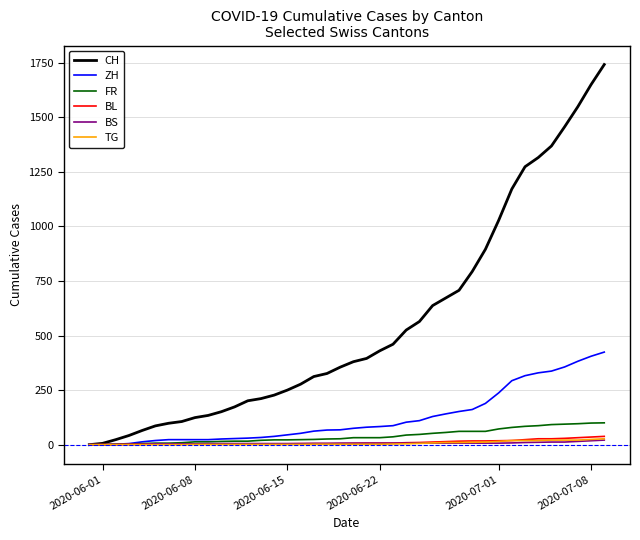

Which series has the largest total across all categories?

CH